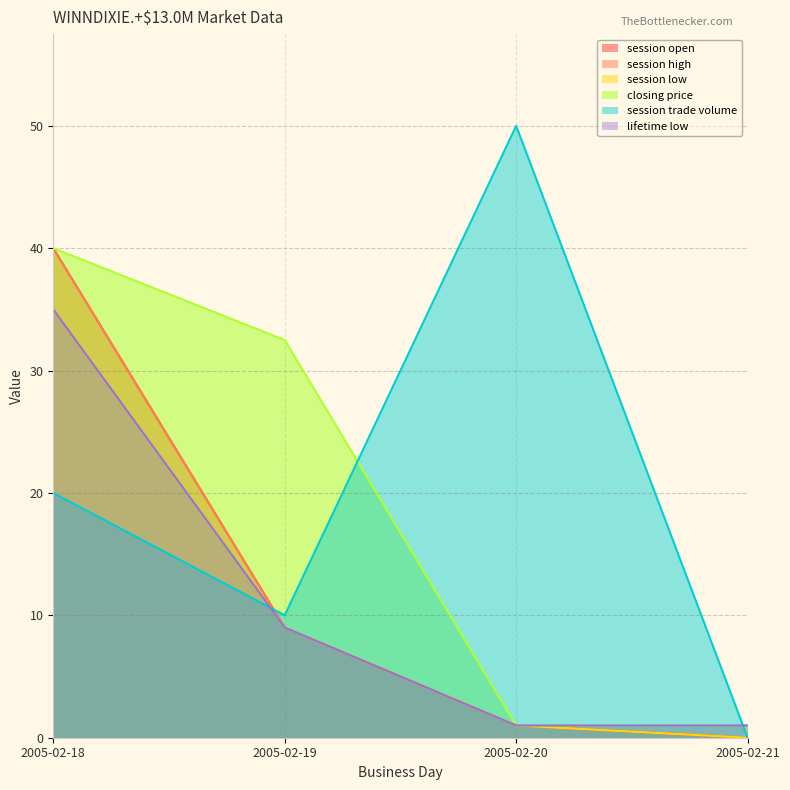

What are all the series names shown in the legend?

session open, session high, session low, closing price, session trade volume, lifetime low